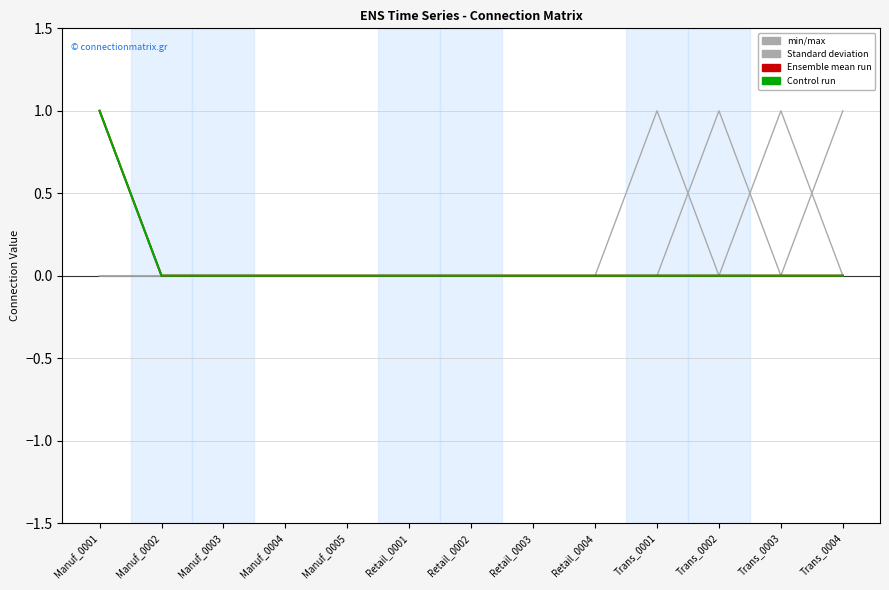

Is this an area chart (filled region under the line)?

No